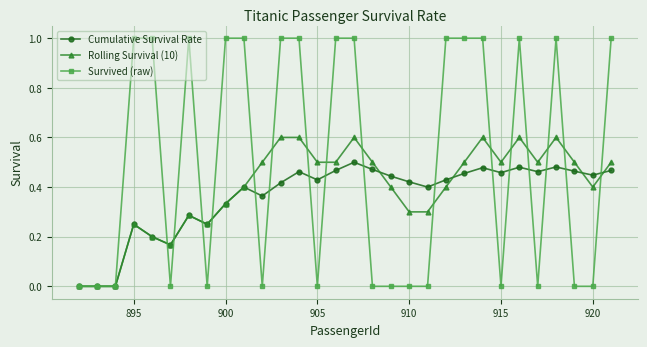

What is the value of the Survived (raw) point at the 13th from the left?

1.0